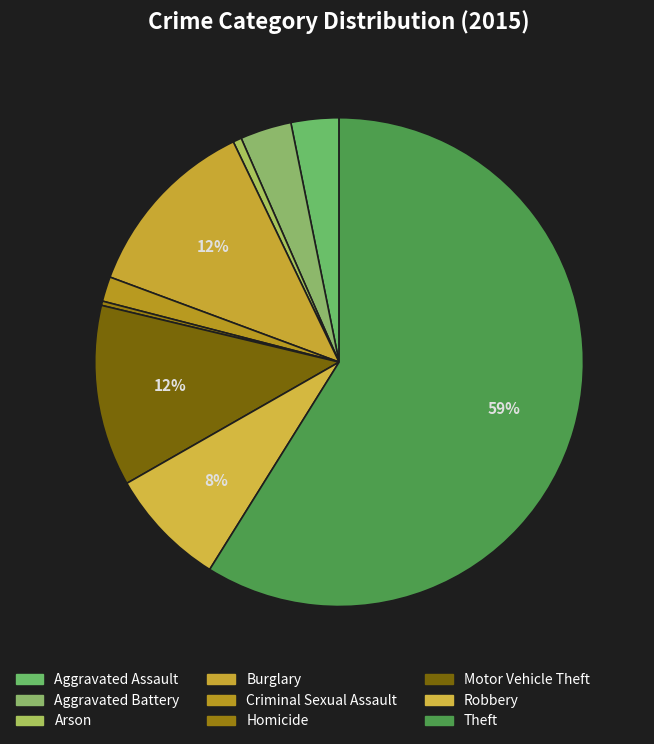

Is it true that Aggravated Assault is 1% of the pie?

False